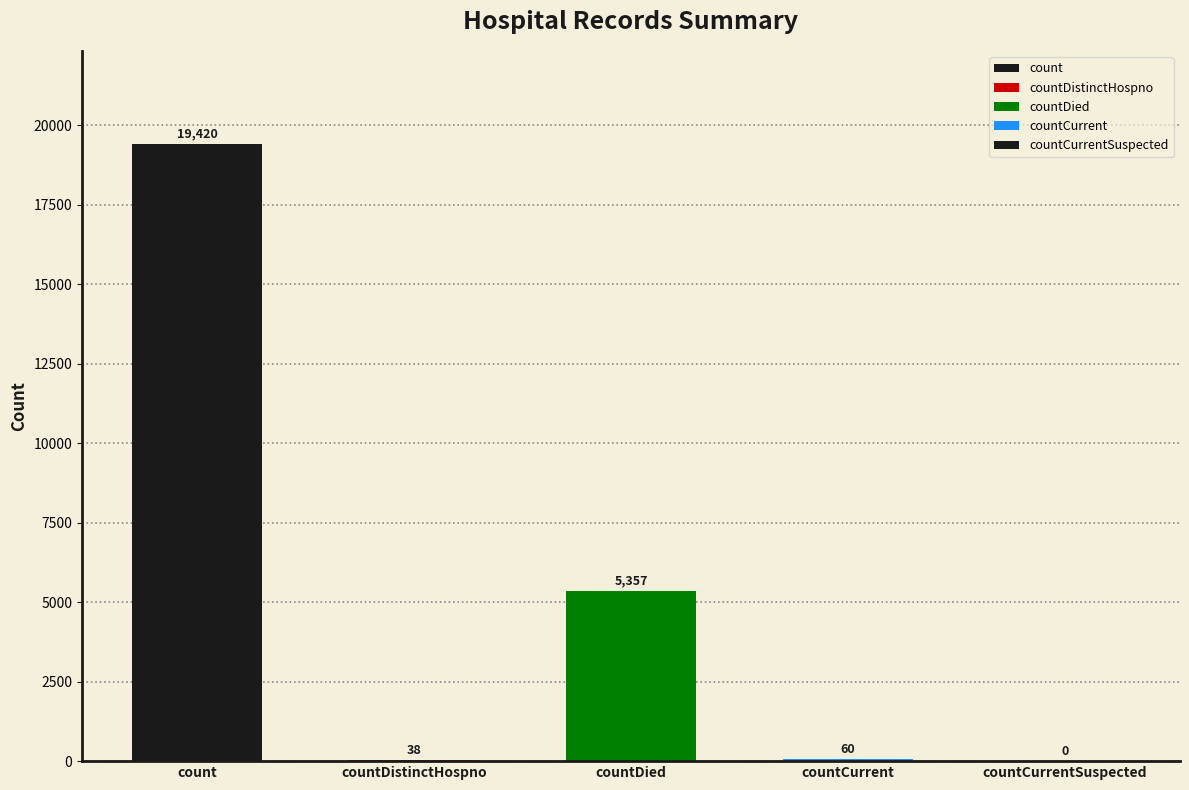

What is the sum of the values at countCurrent and count?

19480